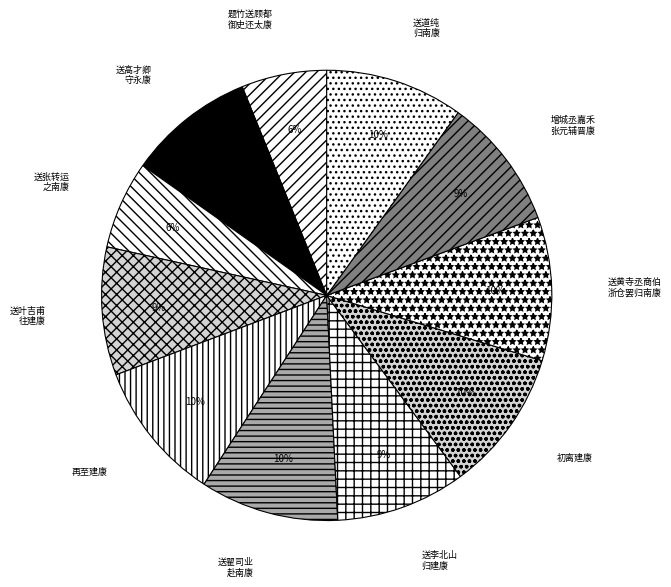

True or false: 送高才卿 守永康 accounts for 1% of the total.

False